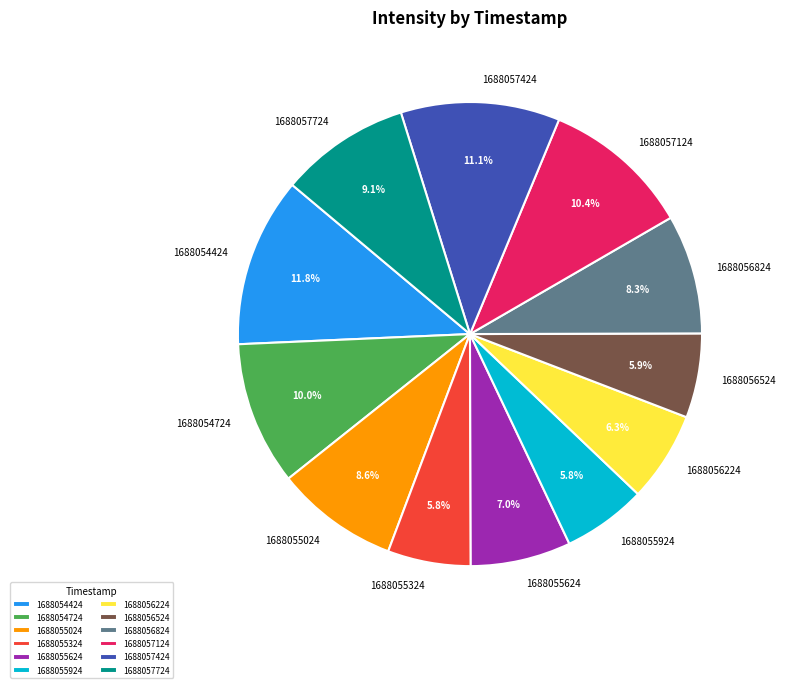

Is there any slice that represents more than half of the pie?

No